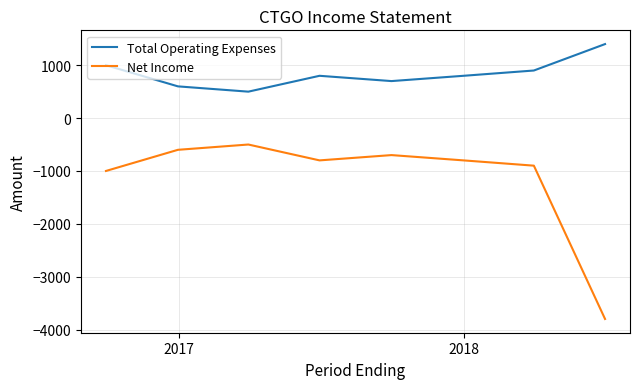

Which series has the widest spread of values?

Net Income